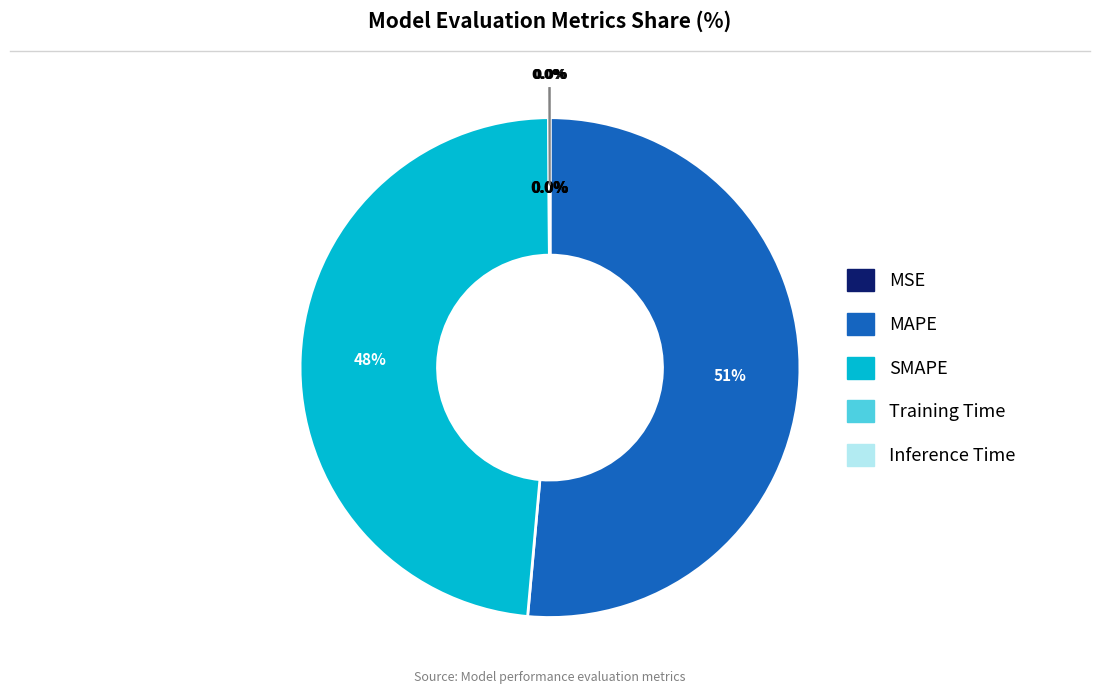

Does any single category account for the majority?

Yes